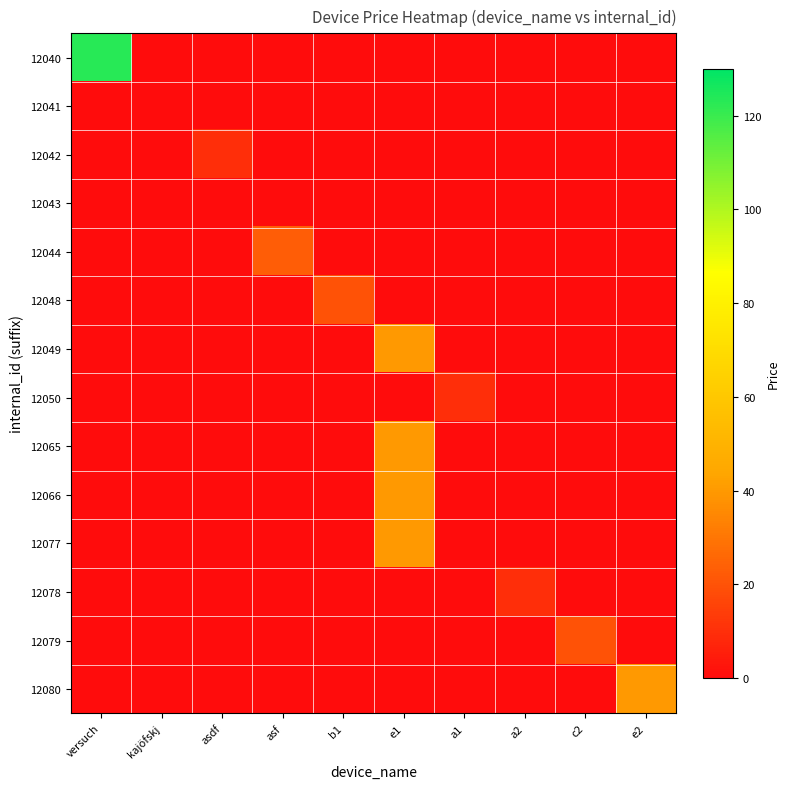

Which series has the largest total across all categories?

12040